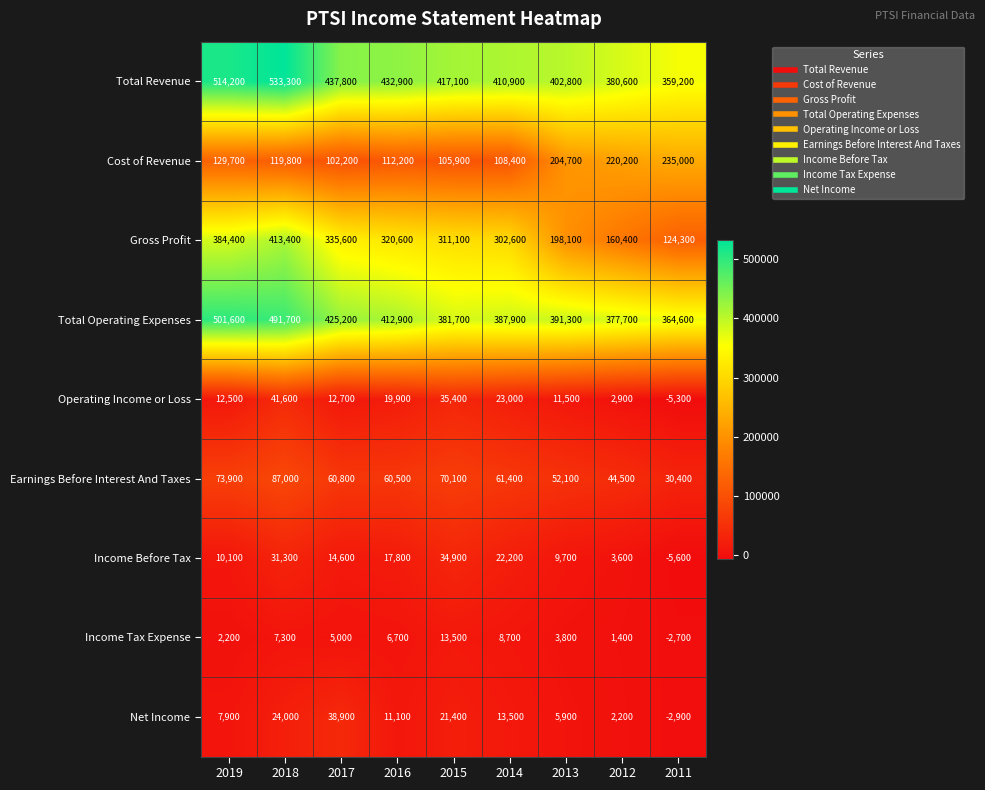

Rank the series by their maximum value, from lowest to highest.

Income Tax Expense, Income Before Tax, Net Income, Operating Income or Loss, Earnings Before Interest And Taxes, Cost of Revenue, Gross Profit, Total Operating Expenses, Total Revenue